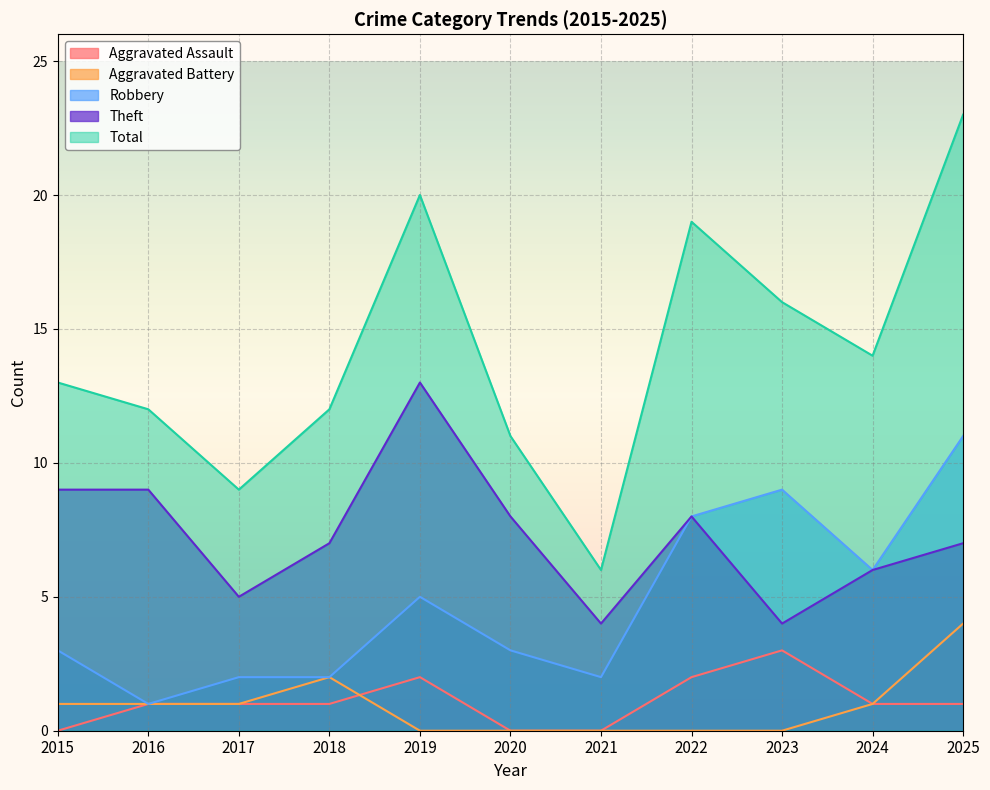

Rank the categories by Aggravated Assault value from lowest to highest.

2015, 2020, 2021, 2016, 2017, 2018, 2024, 2025, 2019, 2022, 2023